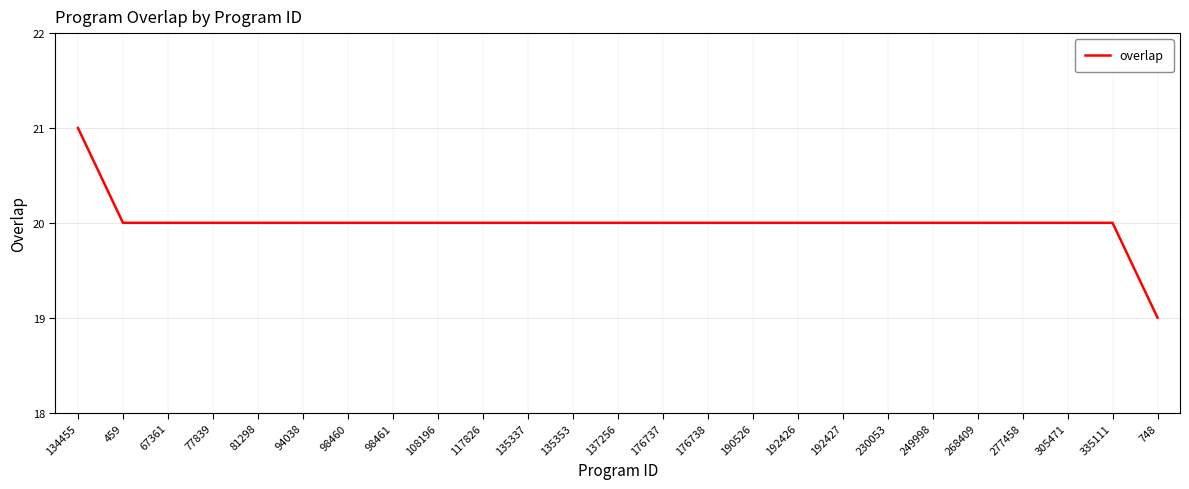

Reading right to left, extract all data points from this chart.

748=19	335111=20	305471=20	277458=20	268409=20	249998=20	230053=20	192427=20	192426=20	190526=20	176738=20	176737=20	137256=20	135353=20	135337=20	117826=20	108196=20	98461=20	98460=20	94038=20	81298=20	77839=20	67361=20	459=20	134455=21